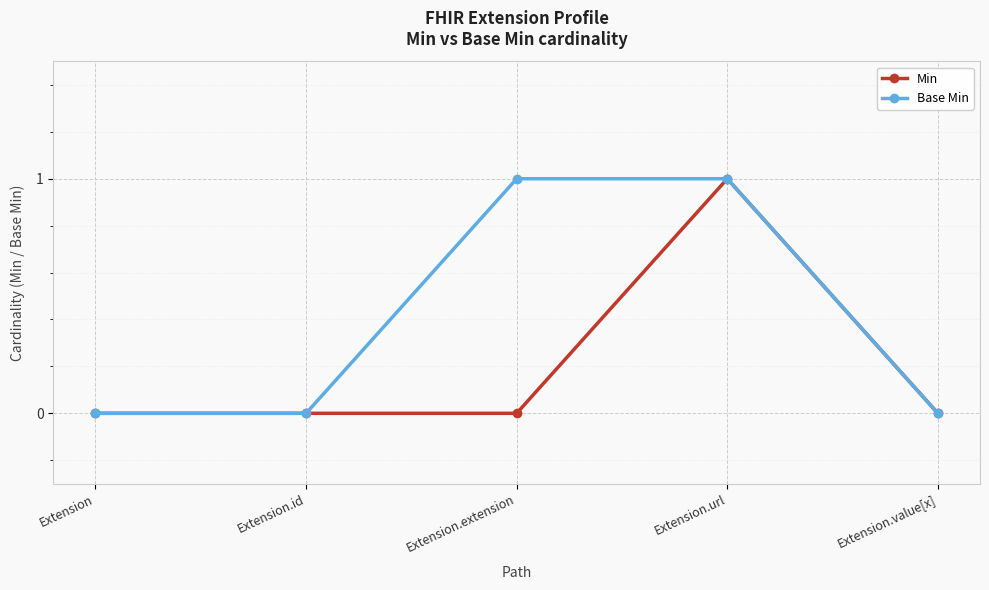

Rank the series by their average value, from lowest to highest.

Min, Base Min